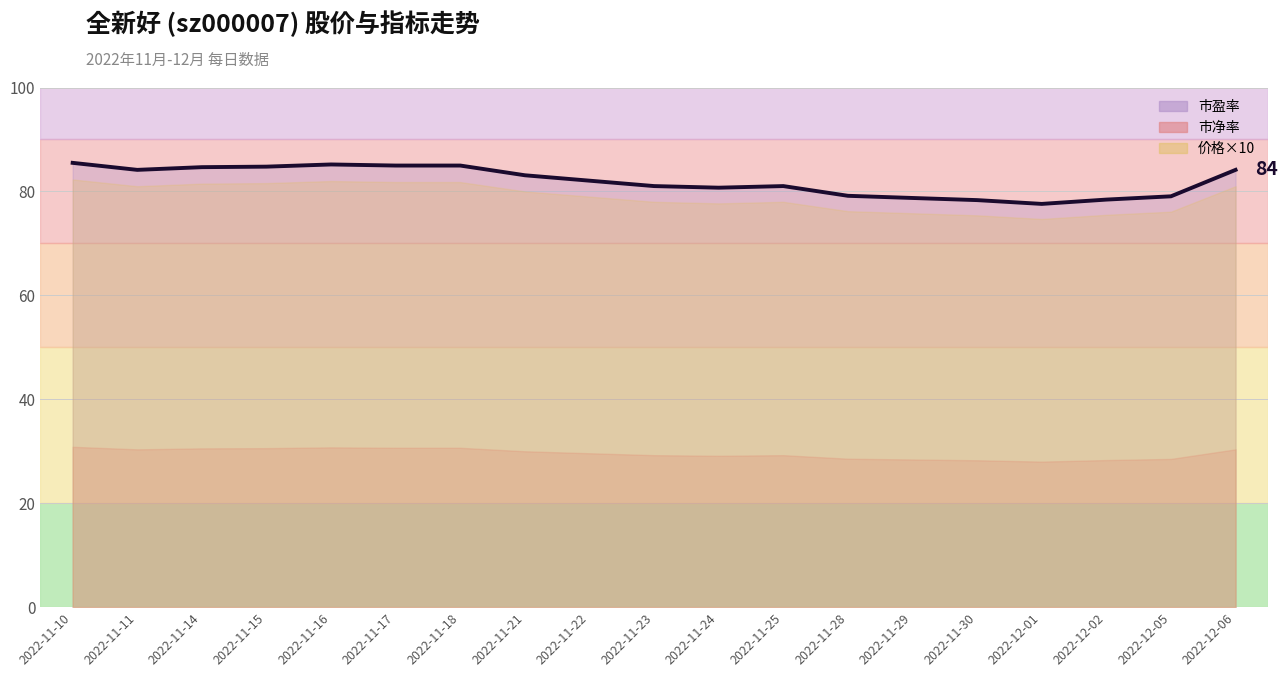

How many points are lower than both their immediate neighbors (excluding endpoints)?

3